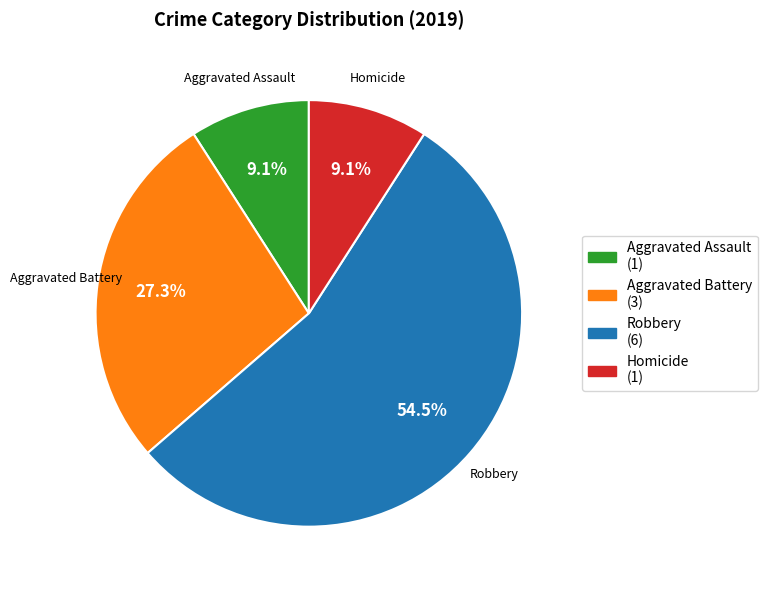

To the nearest percent, what portion does Aggravated Assault represent?

9%